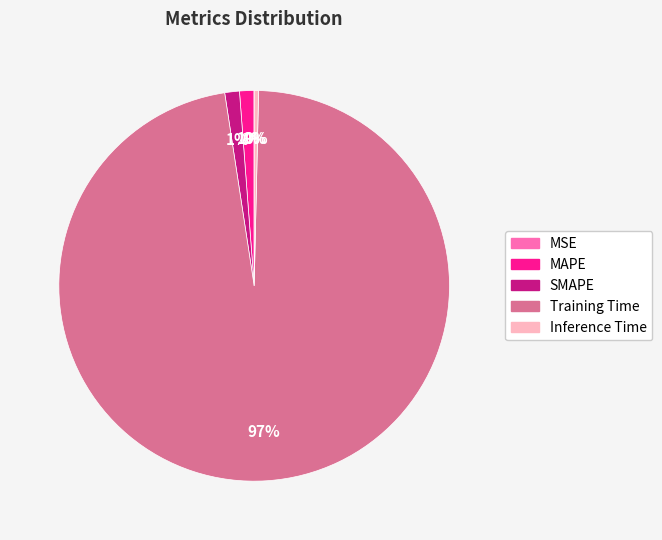

Which category has the biggest portion of the pie?

Training Time